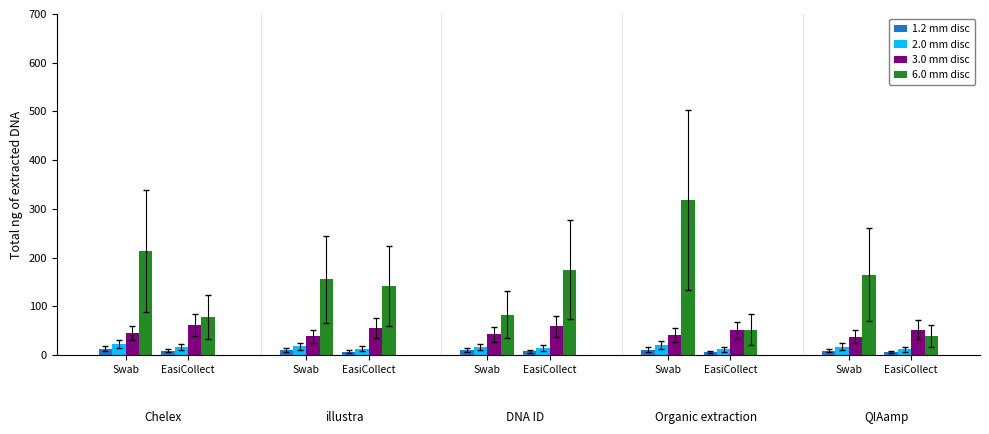

What is the highest value of the 1.2 mm disc series?

12.5